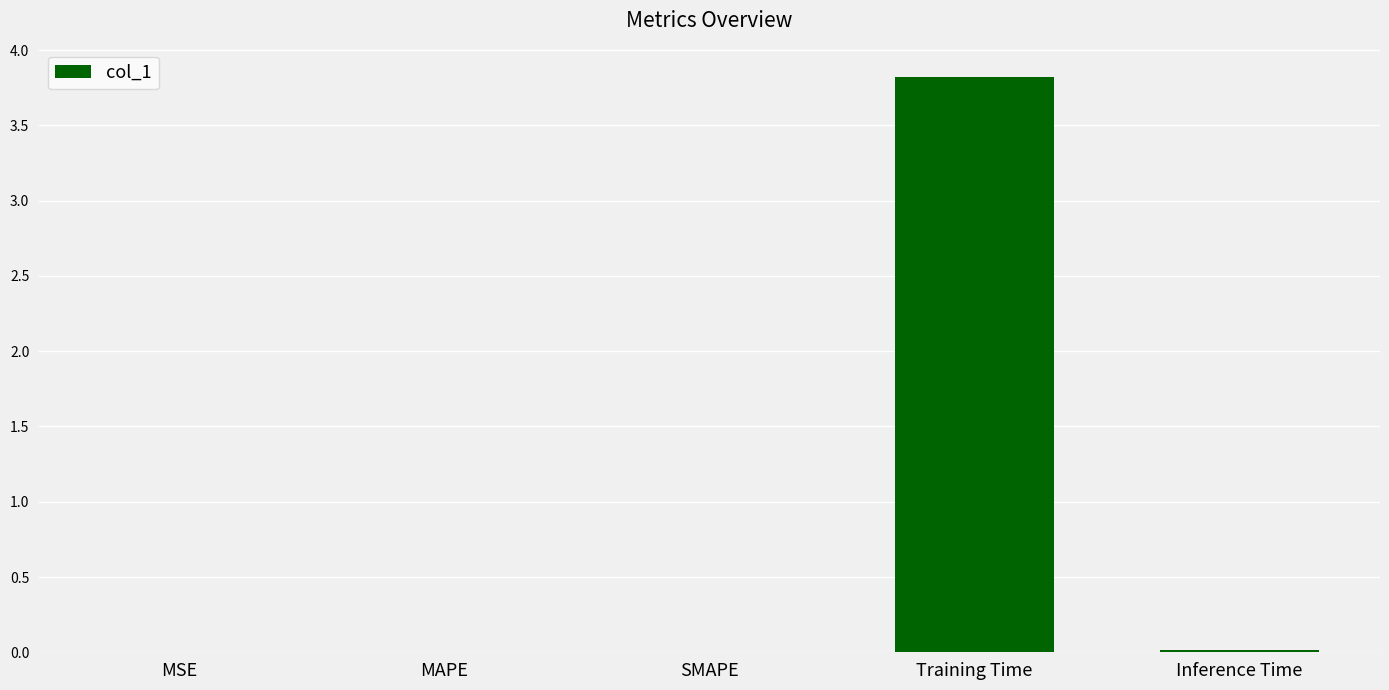

Which has a higher value, MAPE or Training Time?

Training Time